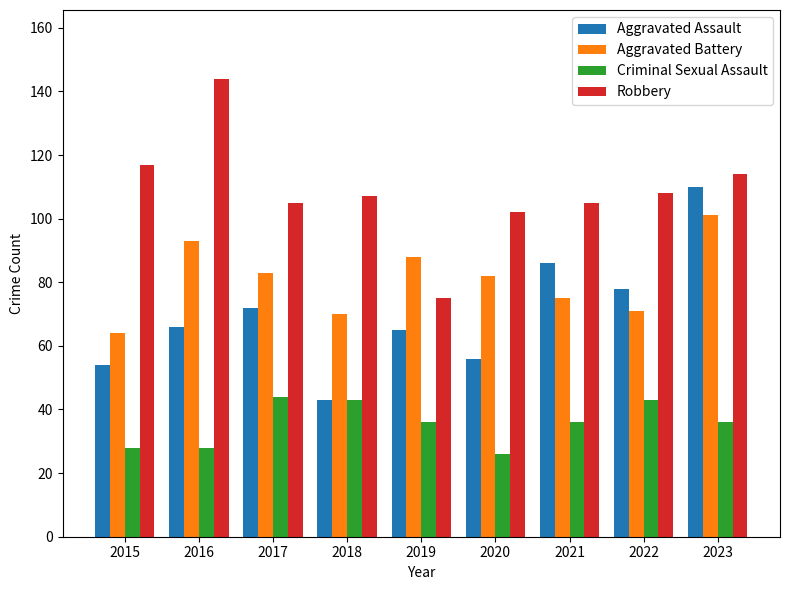

Read the Criminal Sexual Assault value at 2016, to the nearest 10.

30